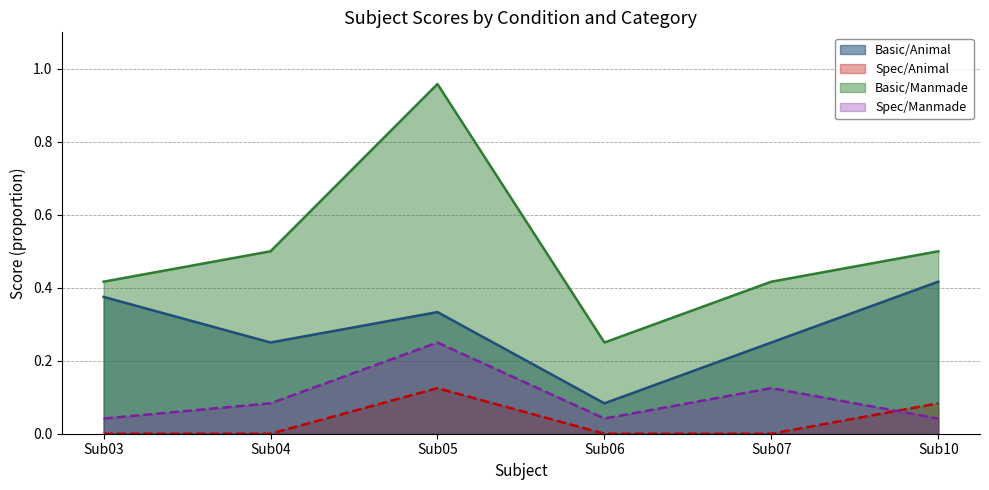

The Spec/Manmade series shows 0.1 at Sub06. True or false?

False